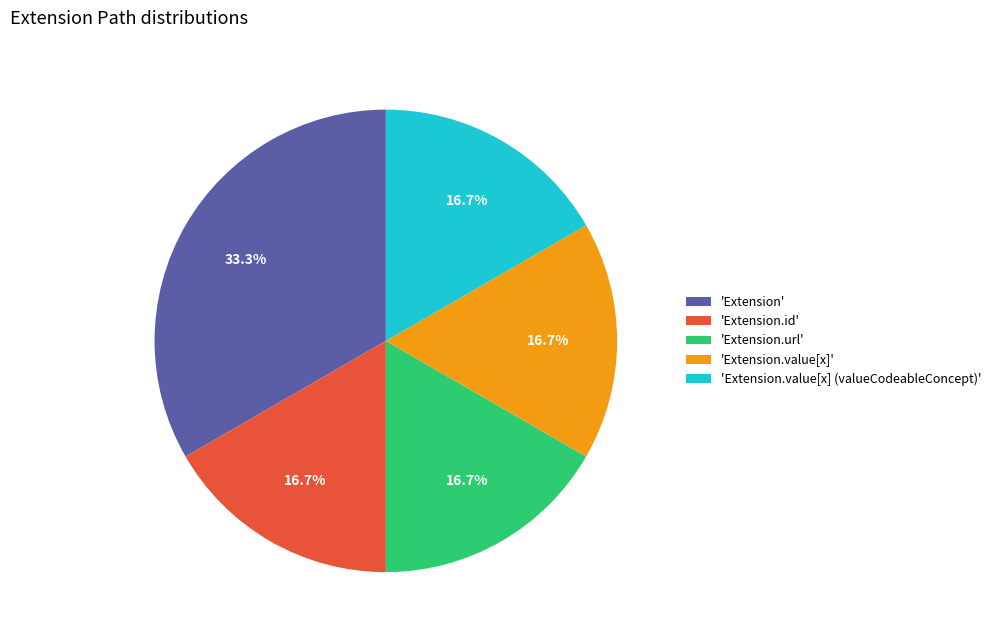

What is the largest slice in the pie chart?

'Extension'